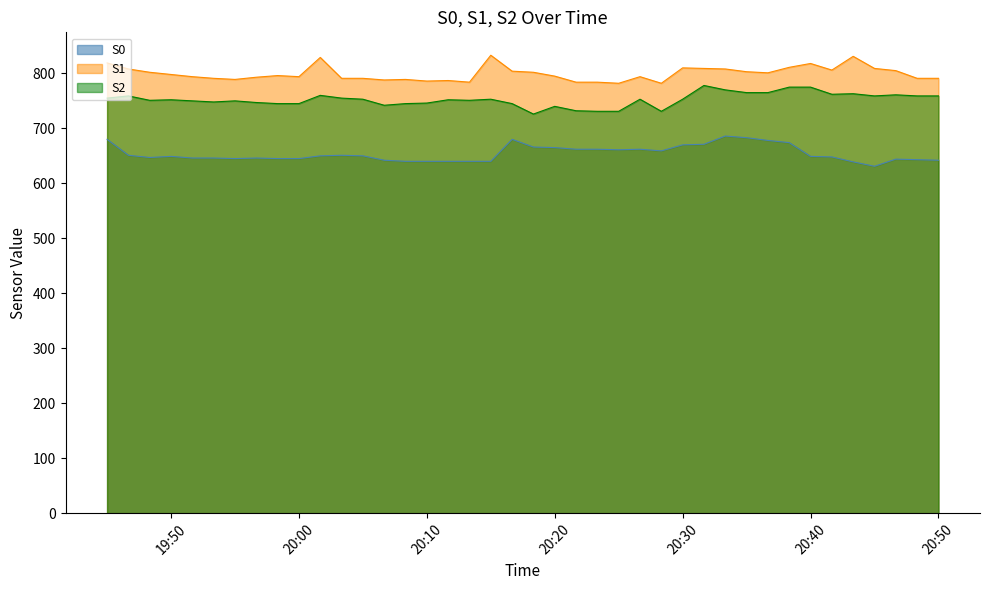

What position from the right is 2024-11-02 20:16:40?

20